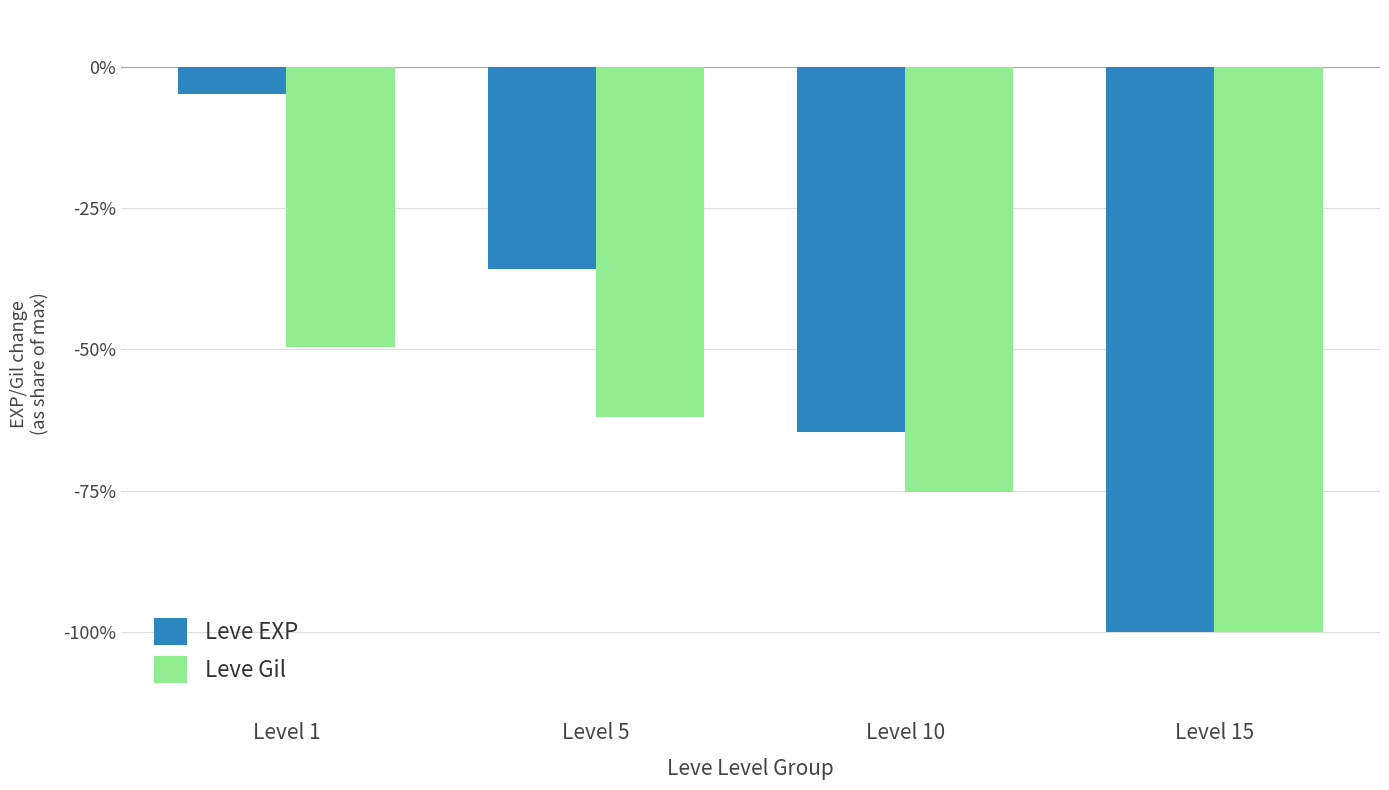

Which series changed the most between Level 5 and Level 10?

Leve EXP